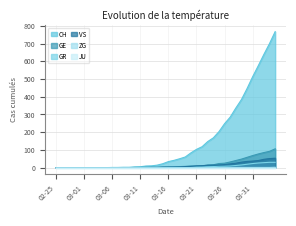

Between 2020-03-25 and 2020-04-02, which is larger?

2020-04-02